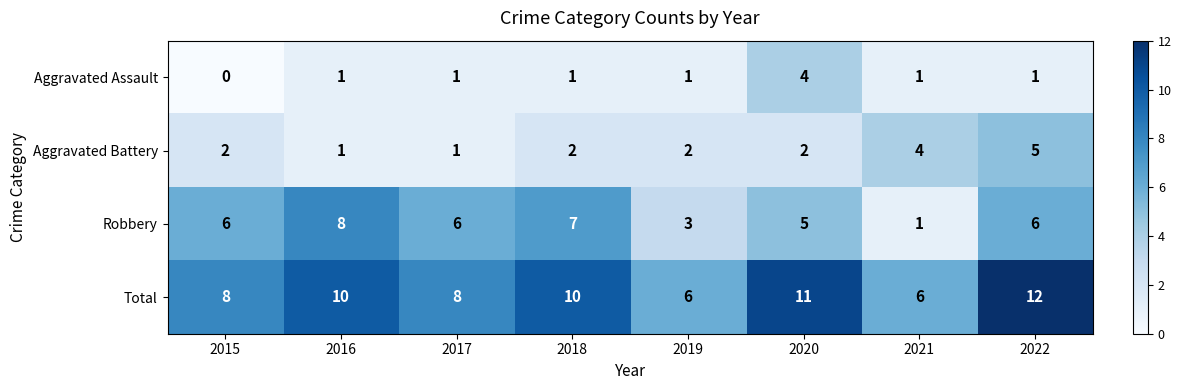

Is it true that Total equals 8 at 2017?

True